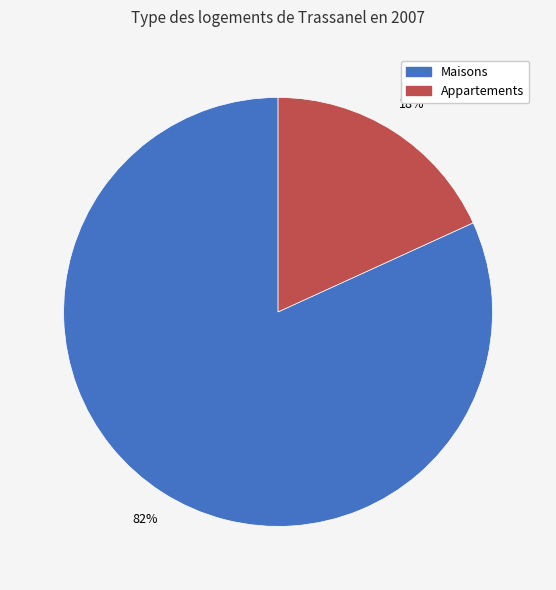

Is there a majority slice in this chart?

Yes